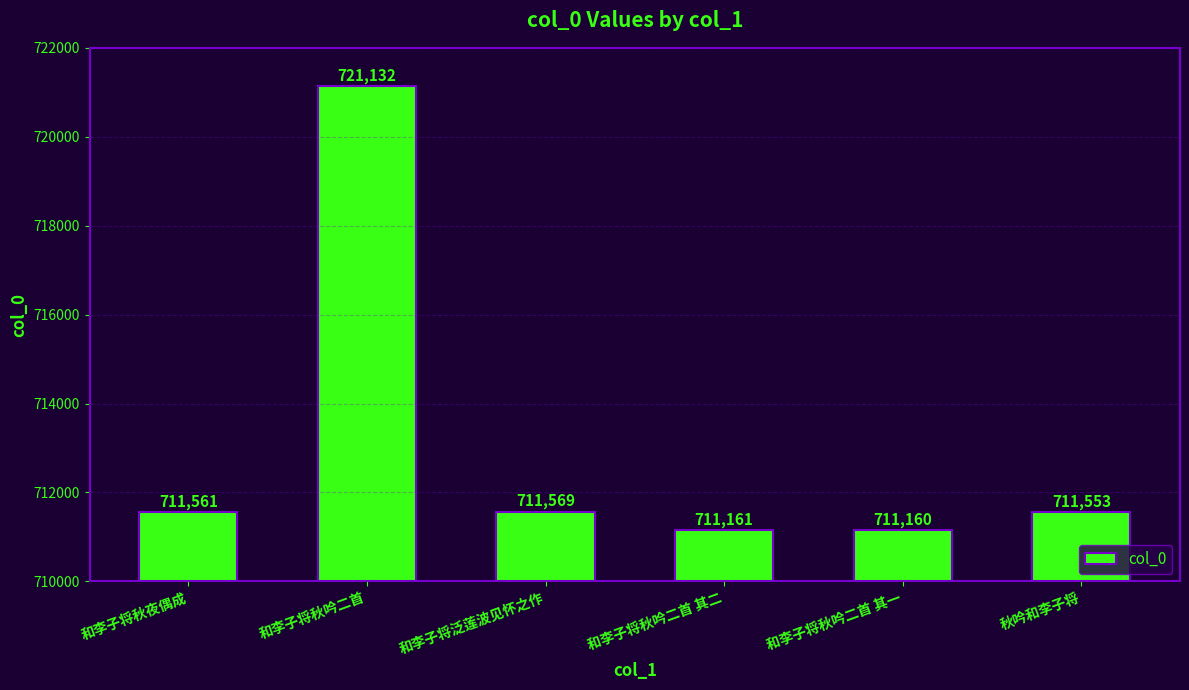

Between 和李子将秋吟二首 其二 and 和李子将泛莲波见怀之作, which is larger?

和李子将泛莲波见怀之作